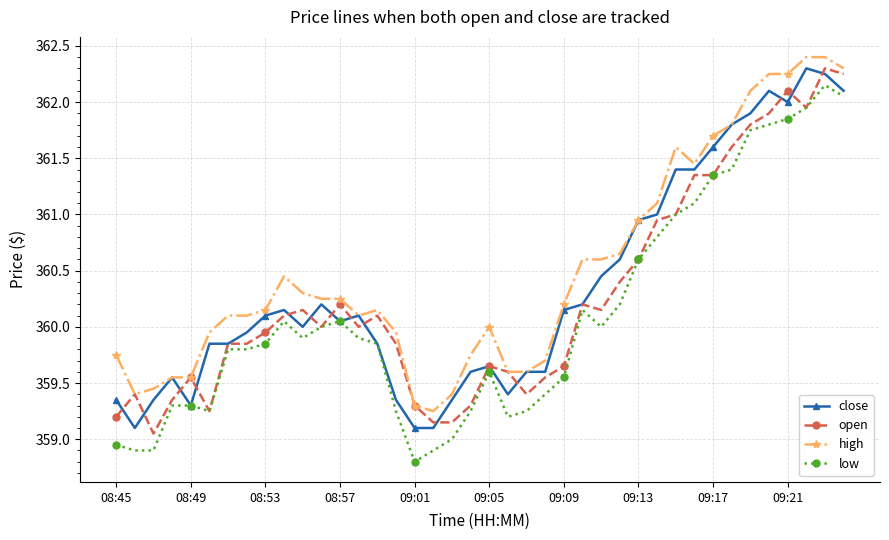

Which series has the widest spread of values?

low